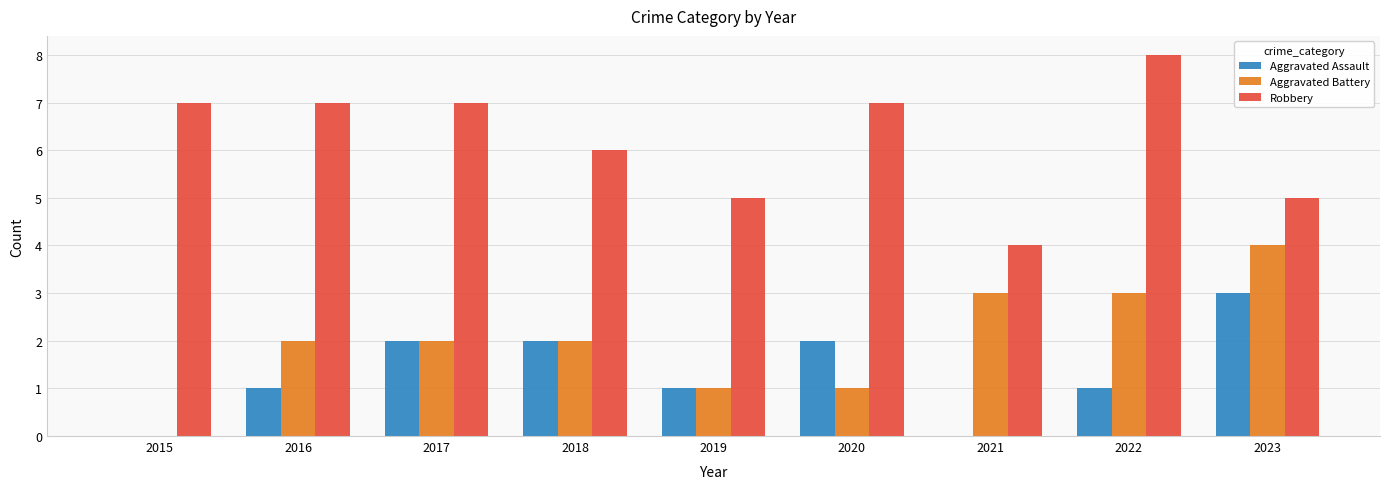

How many Aggravated Battery values are between 1 and 3?

7